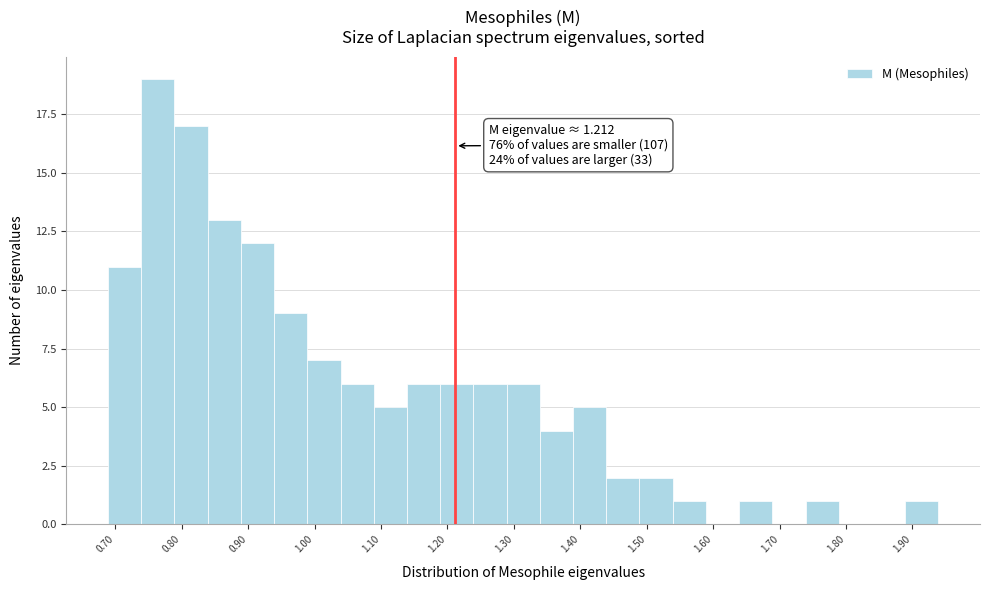

Which range on the x-axis has the tallest bar?

0.74 to 0.79